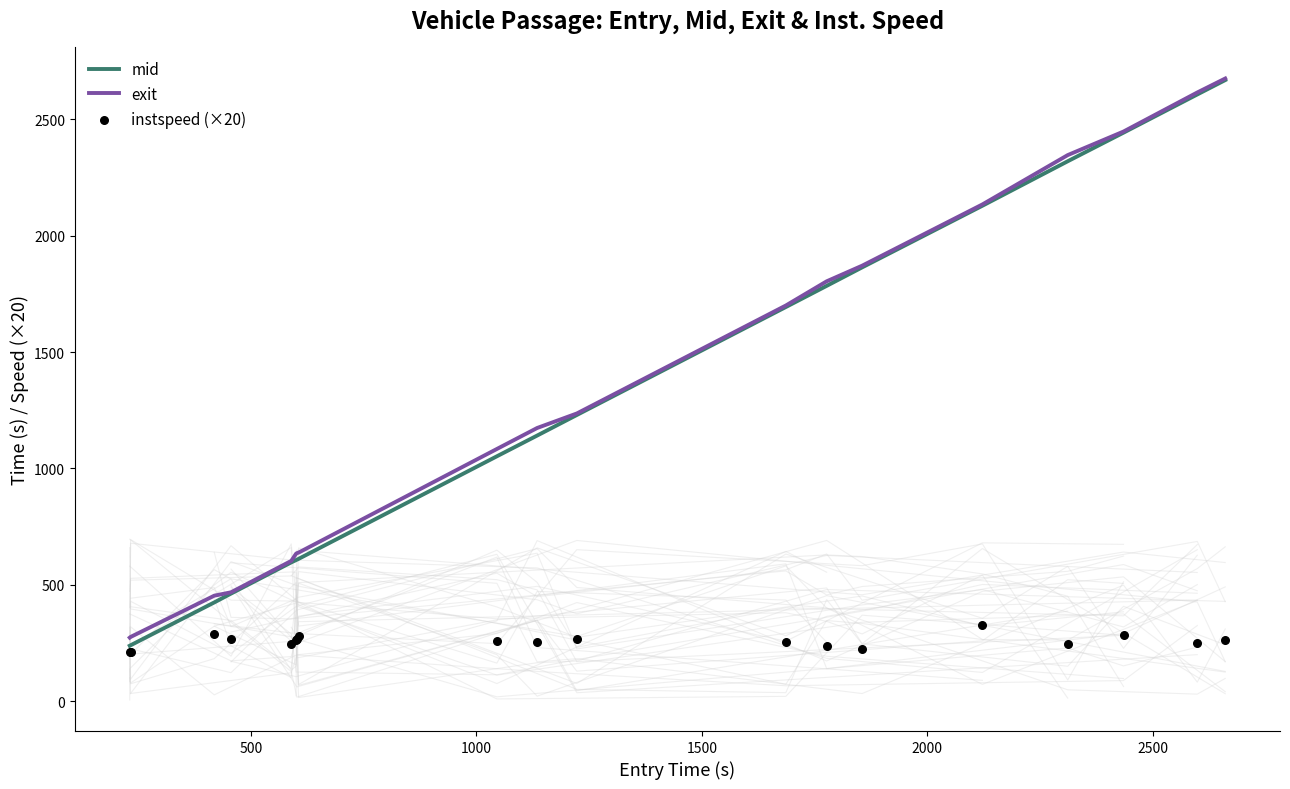

Is the value of exit at 17 greater than the value of mid at 12?

Yes